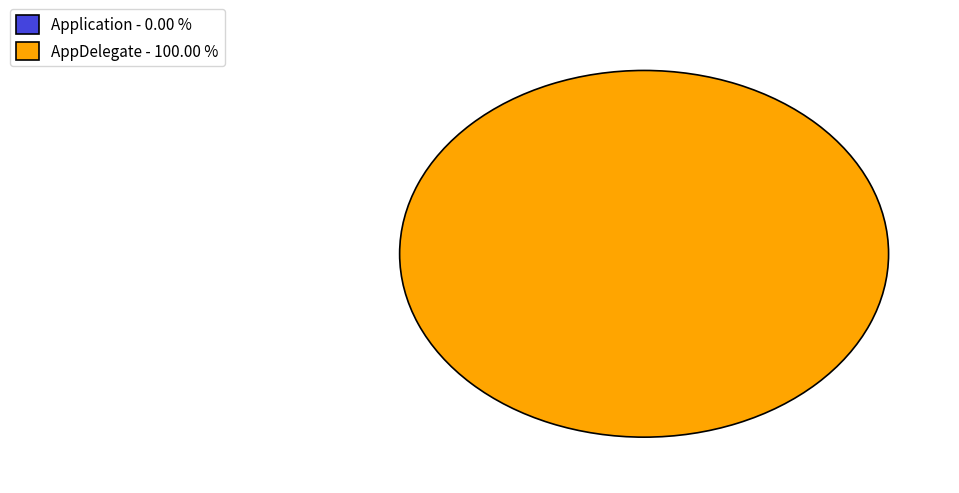

Count the number of slices in the pie.

2